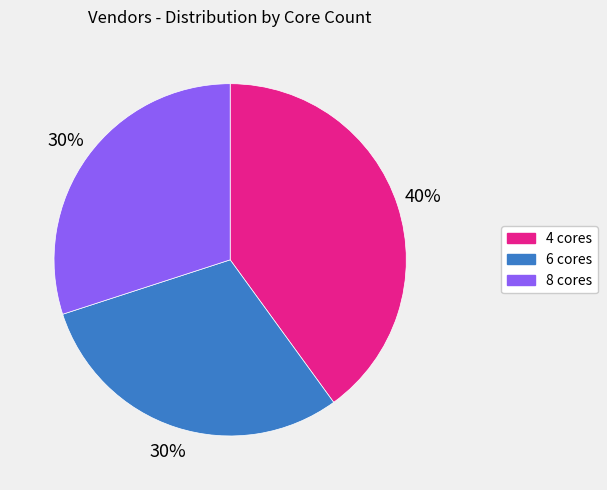

To the nearest percent, what is the difference between the largest and smallest slice percentages?

10%